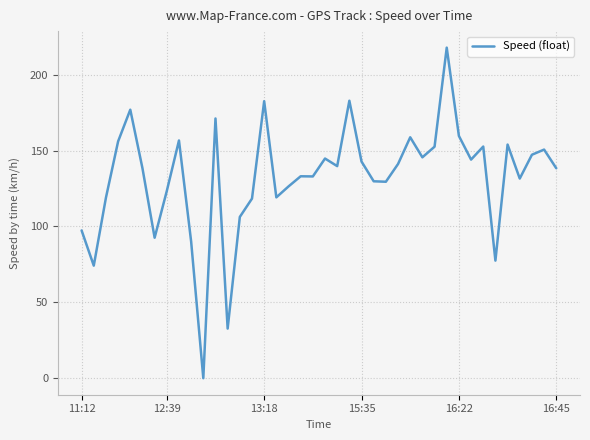

What is the greatest value displayed?

217.9